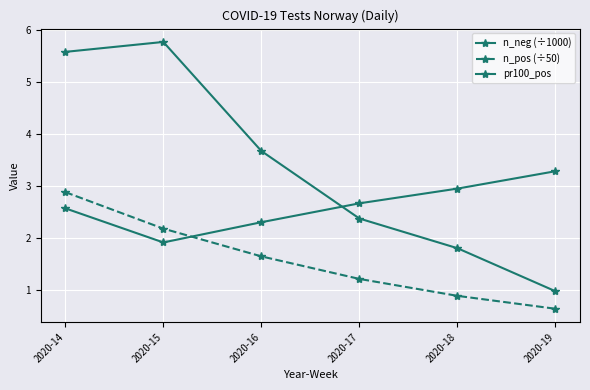

Where do n_pos (÷50) and n_neg (÷1000) first cross each other?

2020-15 and 2020-16